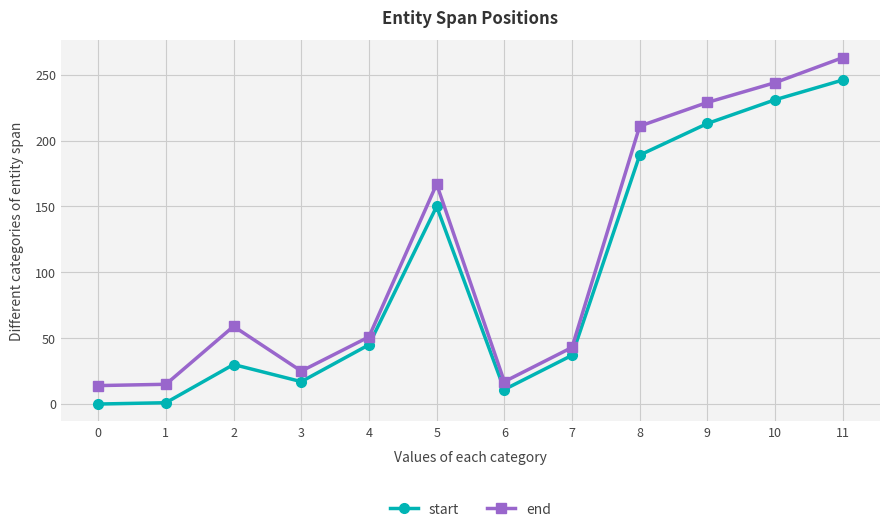

Which series has the largest range (max minus min)?

end